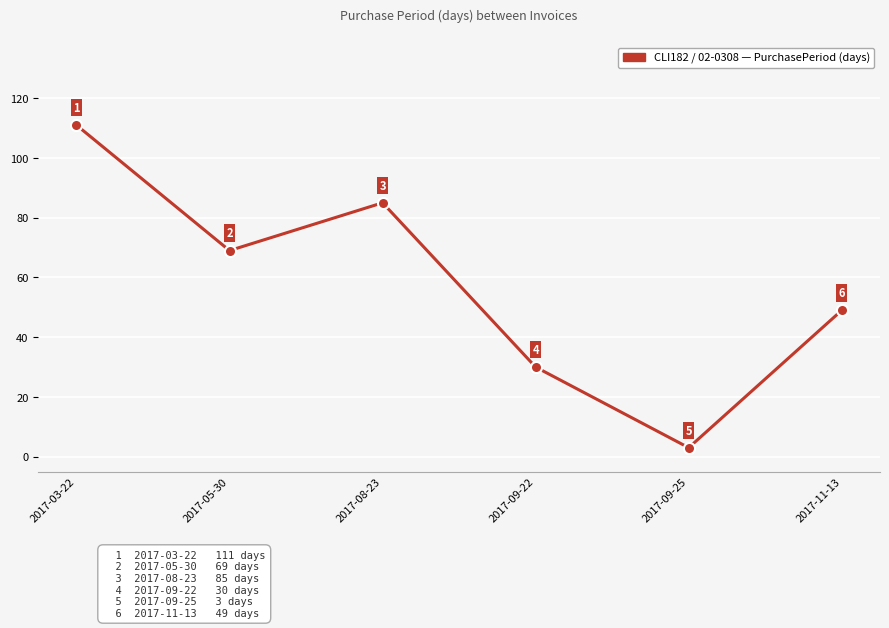

What is the label of the 6th point from the left?

2017-11-13